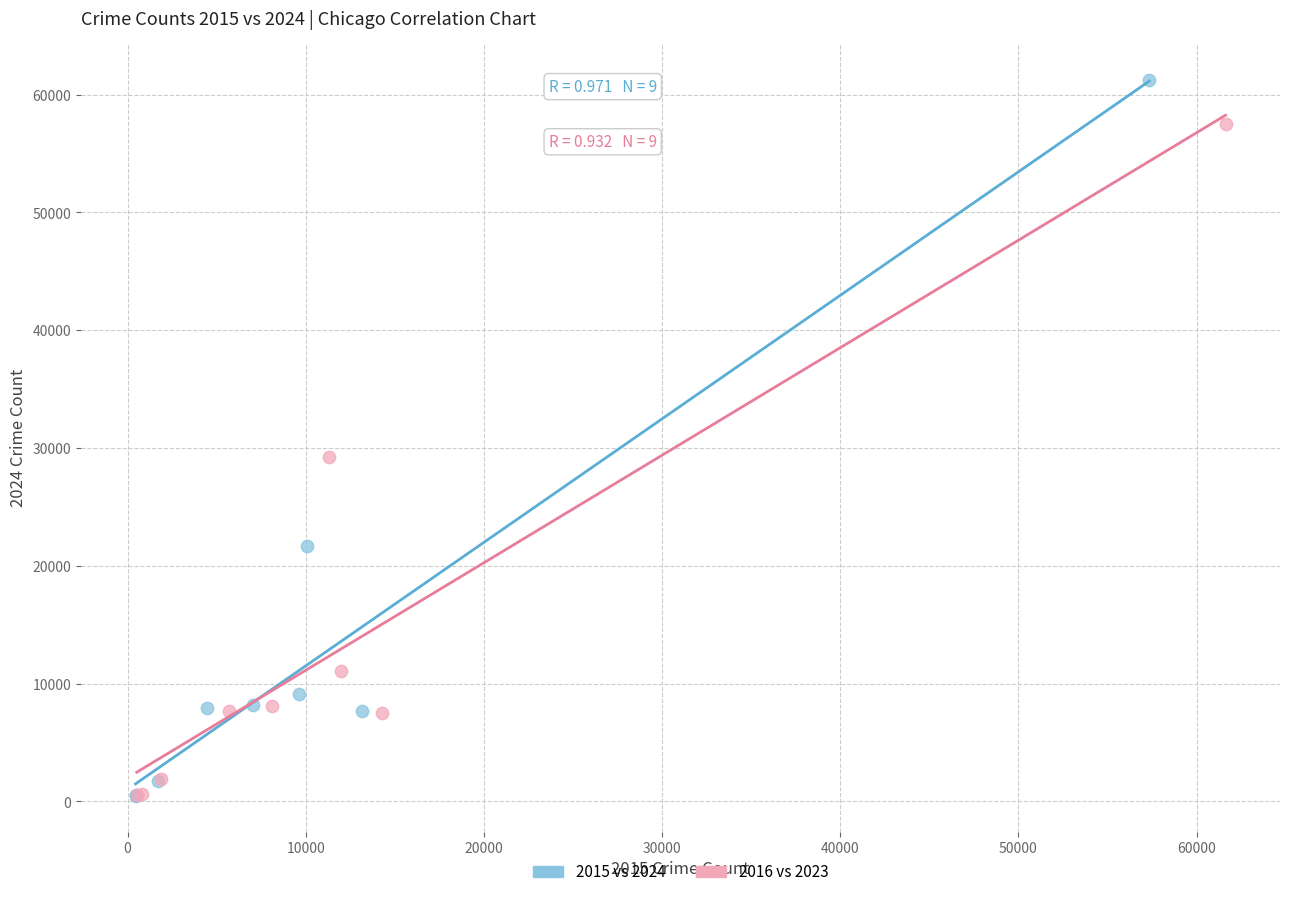

Which series reaches the maximum Y coordinate?

2015 vs 2024